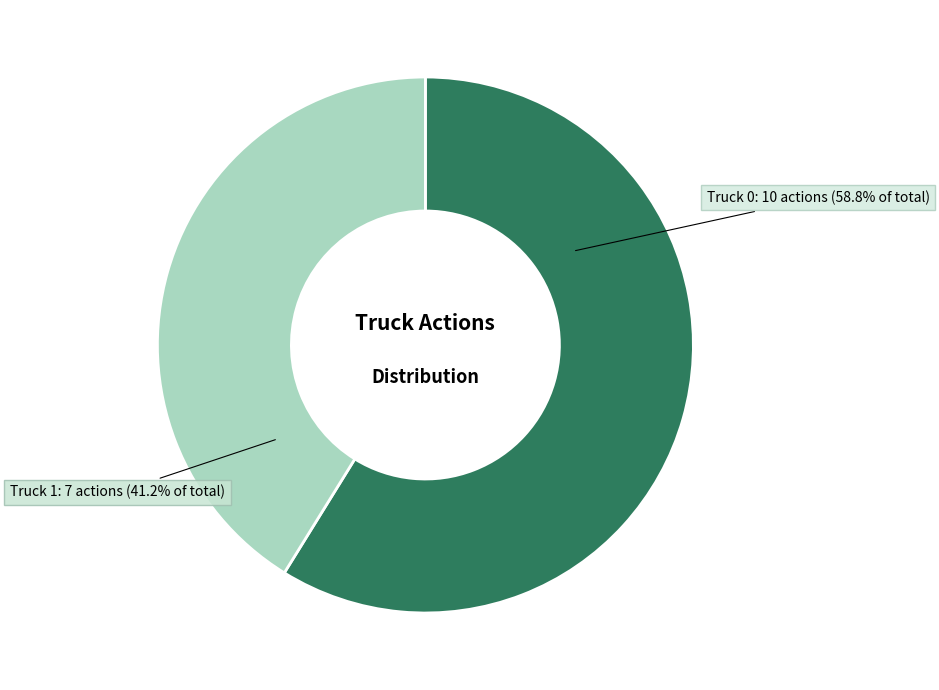

Rank the categories by value from highest to lowest.

Truck 0, Truck 1